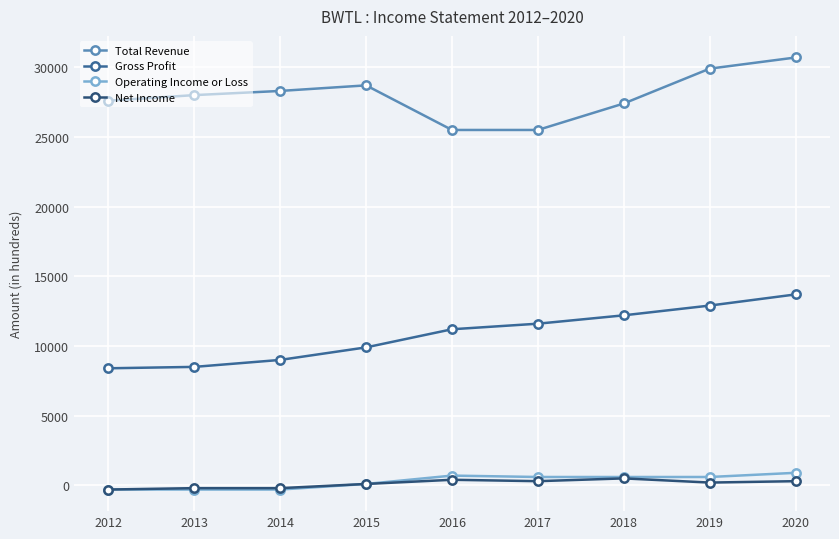

True or false: Net Income and Total Revenue cross at least once.

False